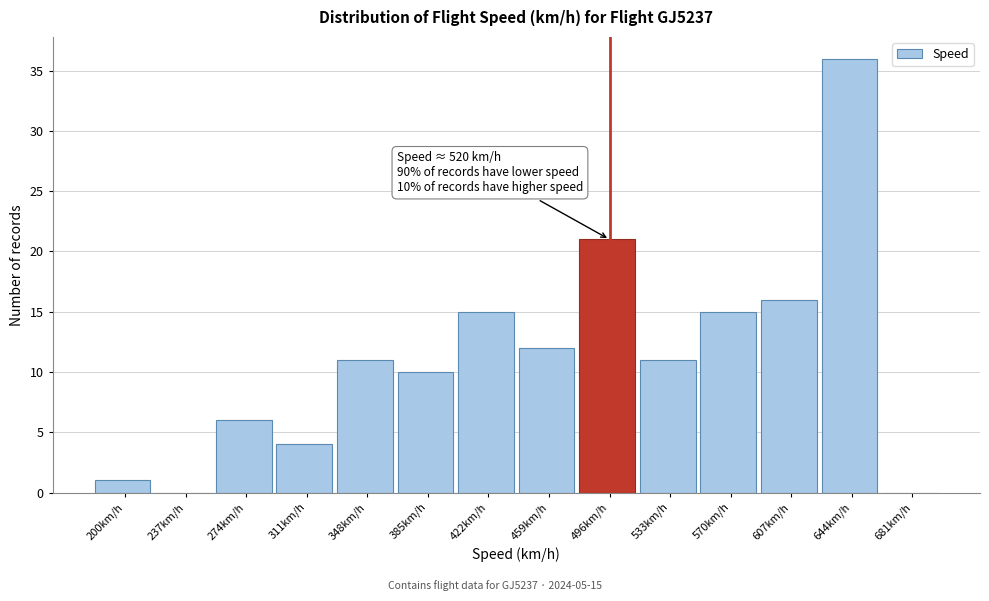

Reading left to right, what are all the values shown in this chart?

200km/h=1	237km/h=0	274km/h=6	311km/h=4	348km/h=11	385km/h=10	422km/h=15	459km/h=12	496km/h=21	533km/h=11	570km/h=15	607km/h=16	644km/h=36	681km/h=0